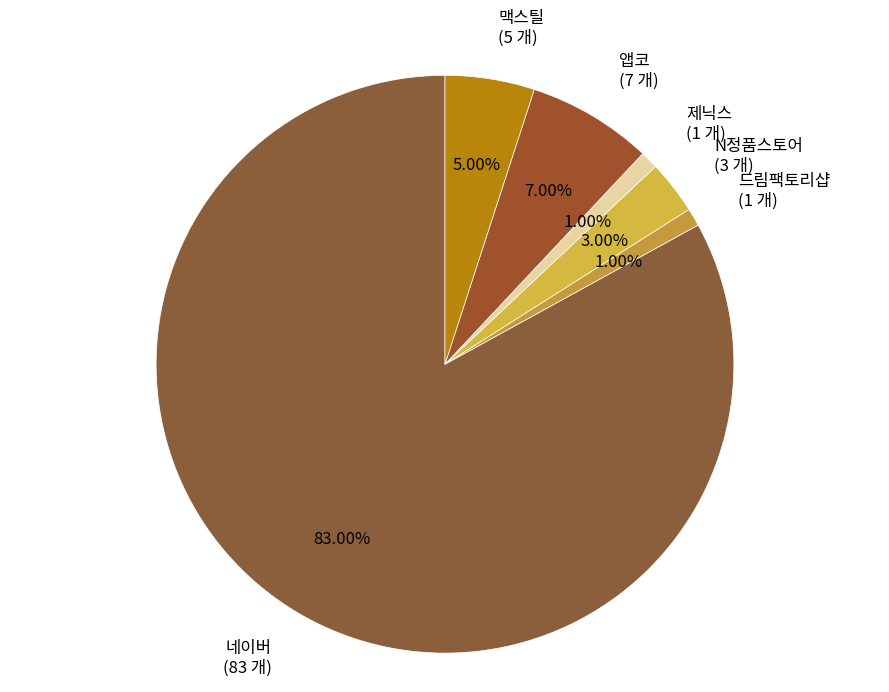

Do 제닉스 and 앱코 together represent more than half of the pie?

No